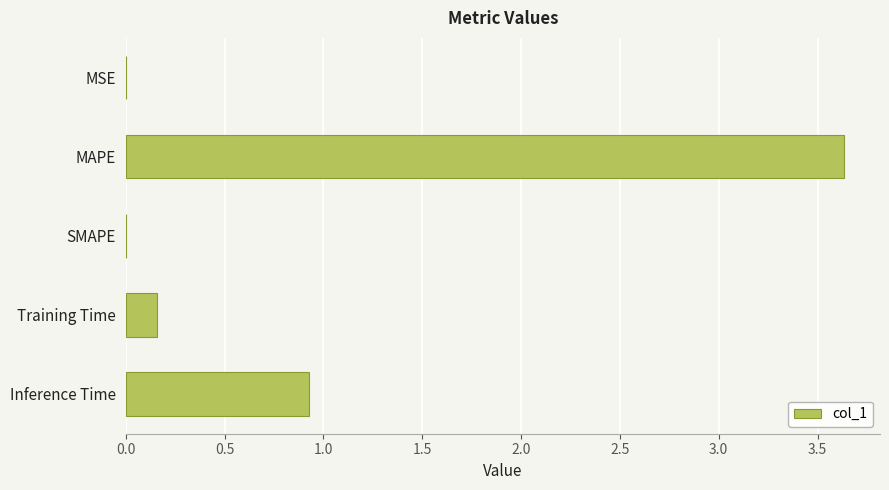

True or false: the data shows 0.0 at SMAPE.

True